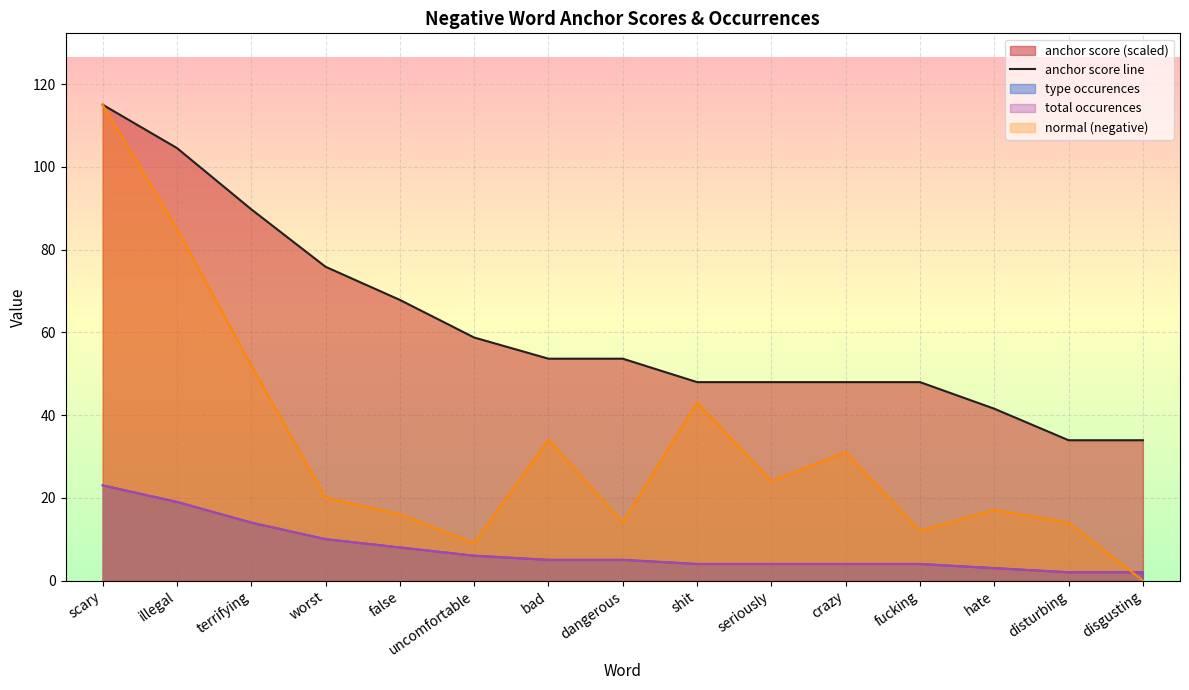

Rank the categories by value from highest to lowest.

scary, illegal, terrifying, worst, false, uncomfortable, bad, dangerous, shit, seriously, crazy, fucking, hate, disturbing, disgusting